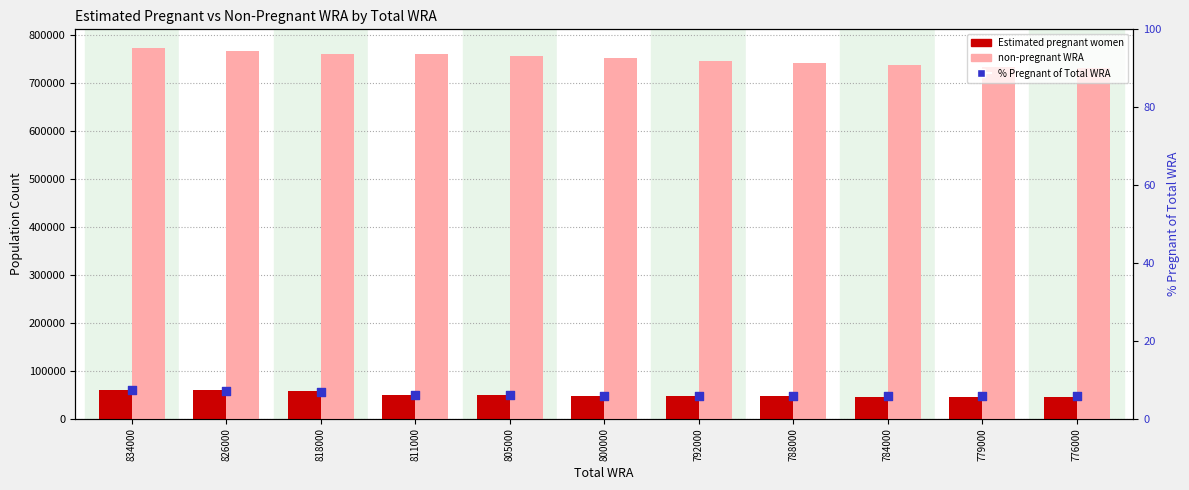

Which series has the widest spread of Y values?

non-pregnant WRA